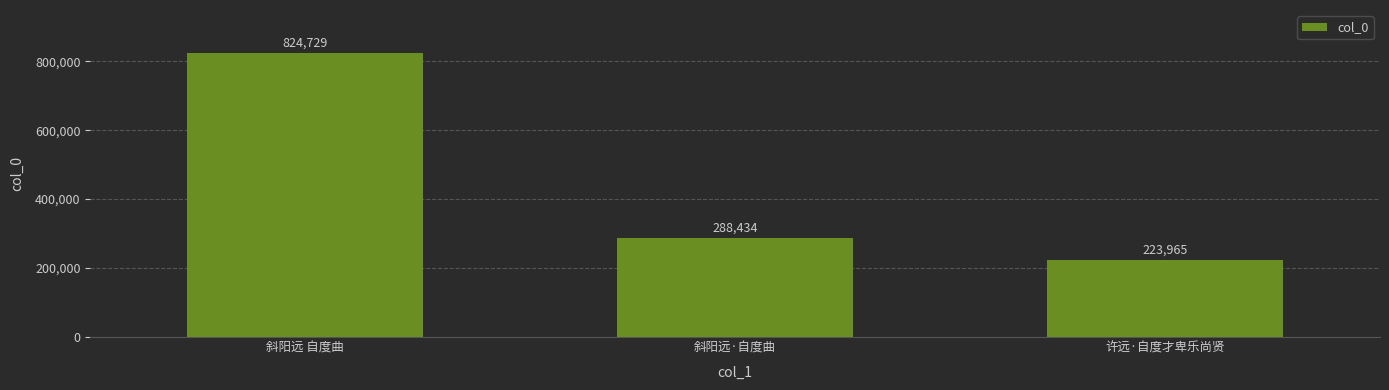

Count the values in the range 223965 to 824729.

3